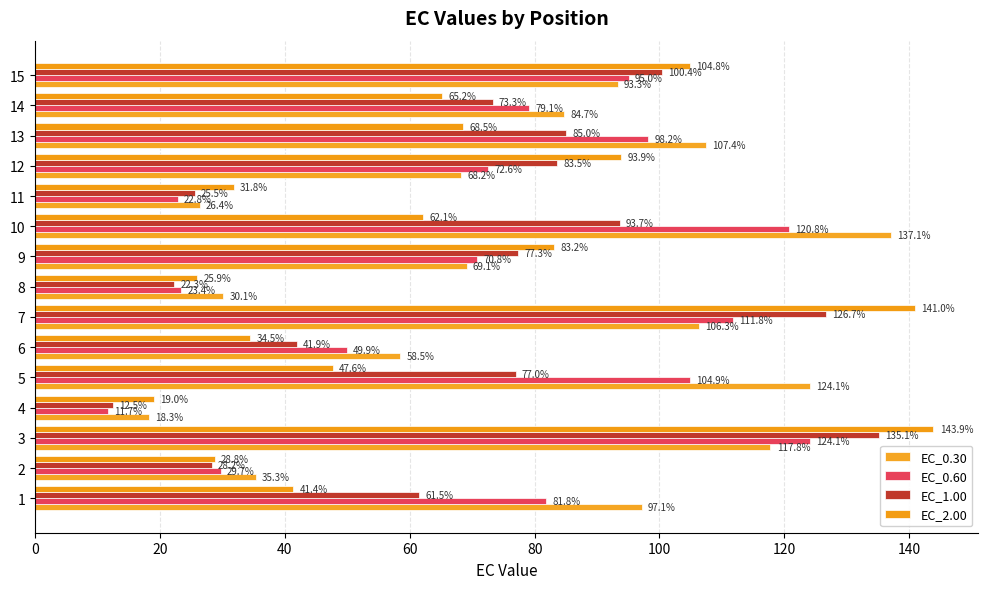

At how many categories does at least one series exceed 69?

10